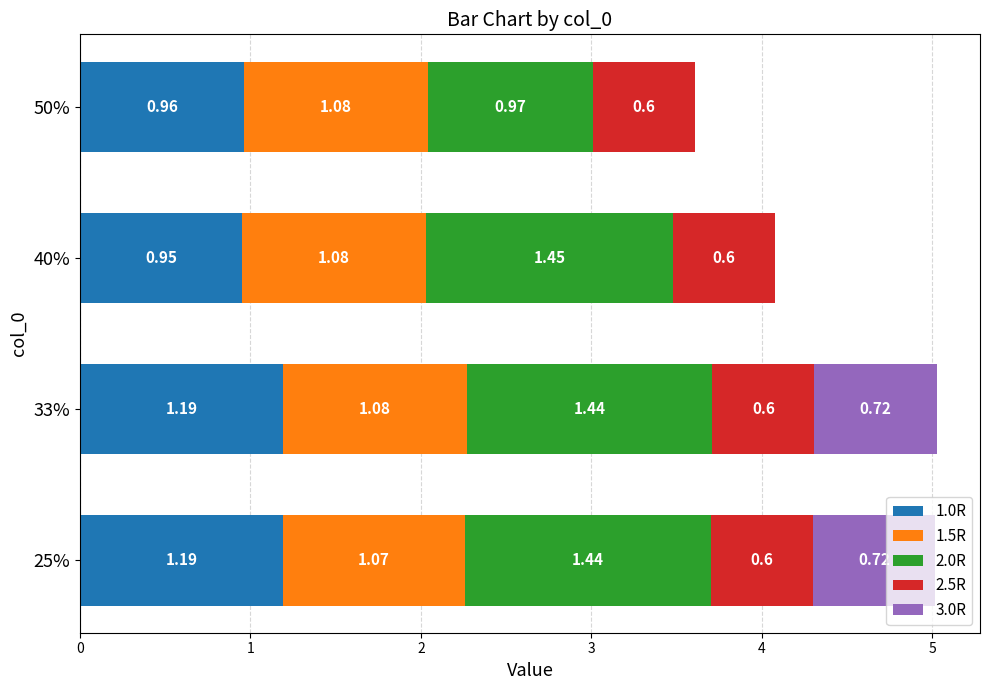

At which category is the sum across all series the highest?

33%